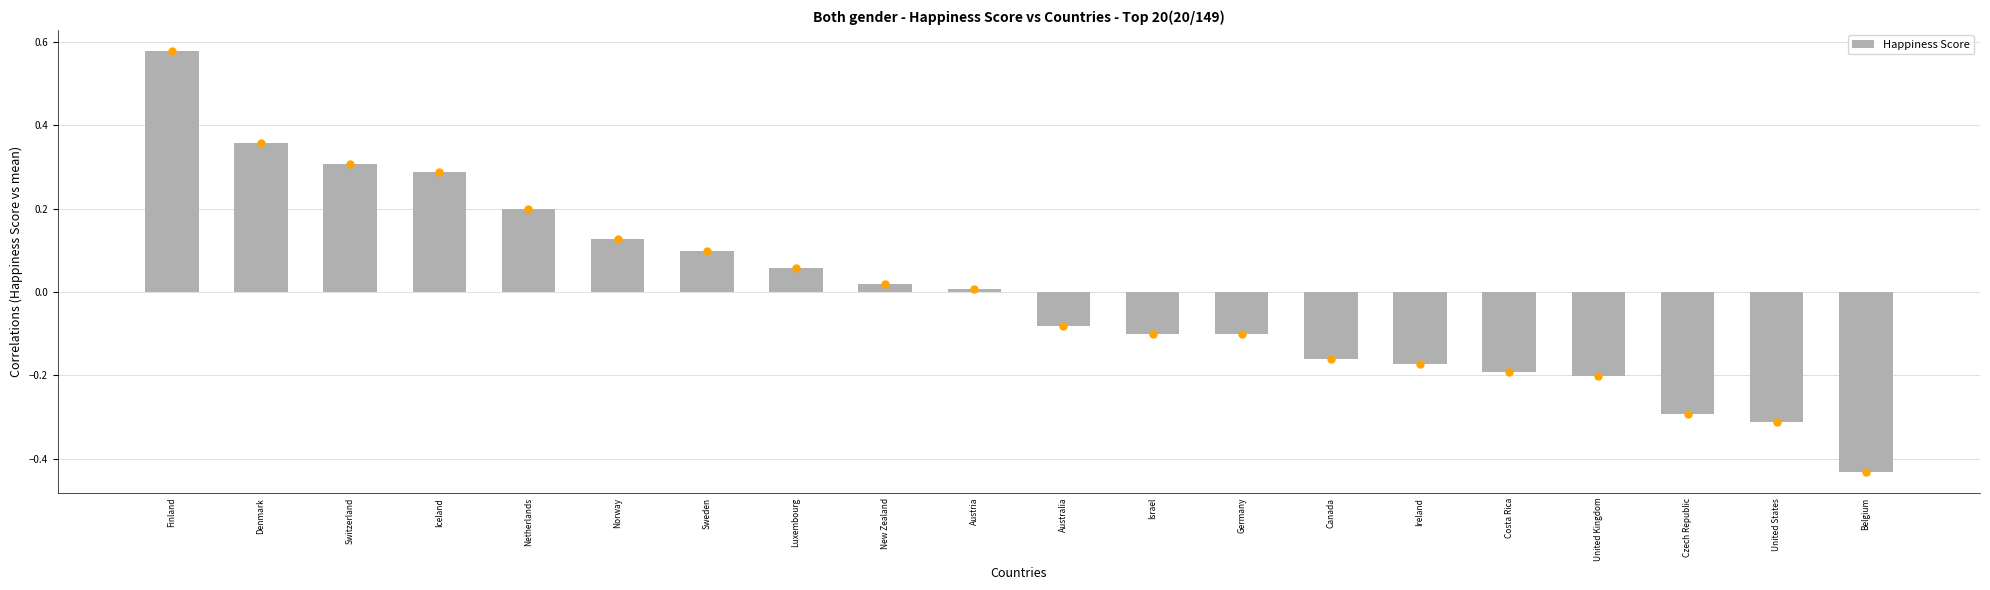

Which category has the highest value across all series?

Finland